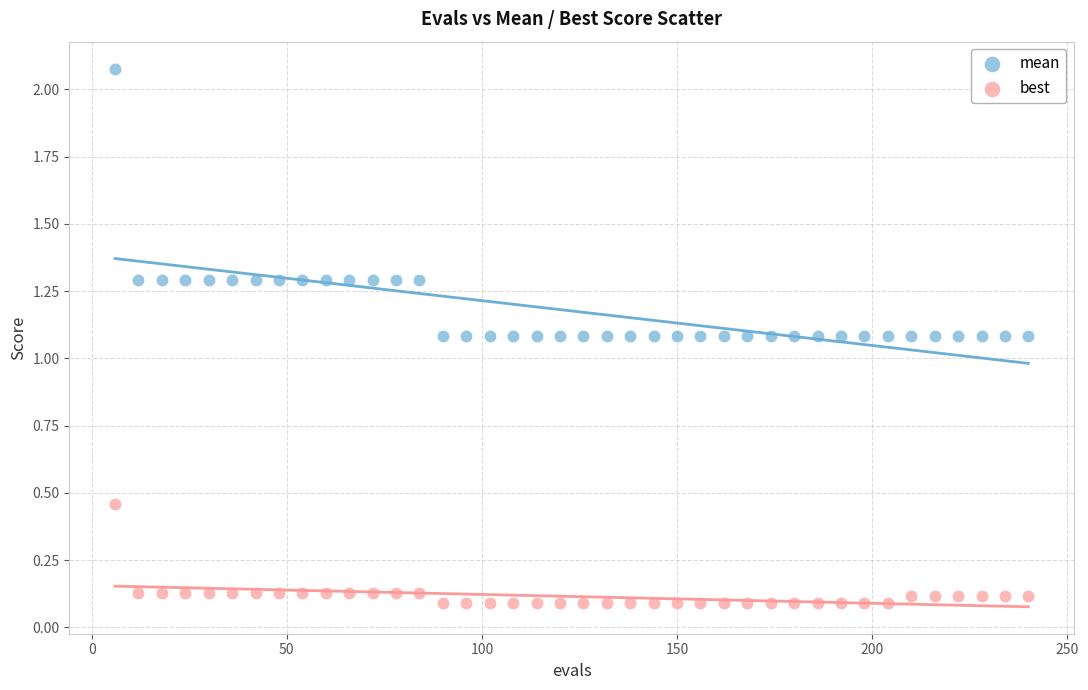

What are all the series names shown in the legend?

mean, best